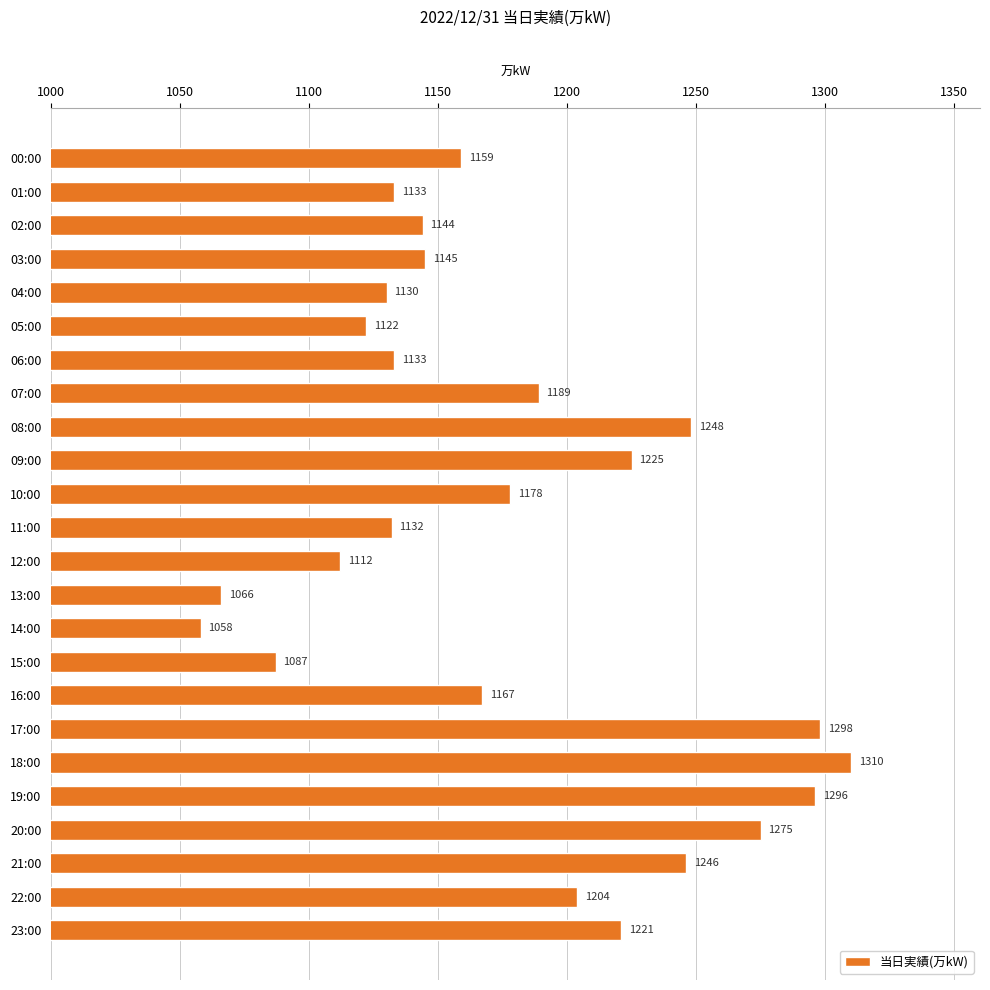

What is the value of the 9th bar from the top?

1248